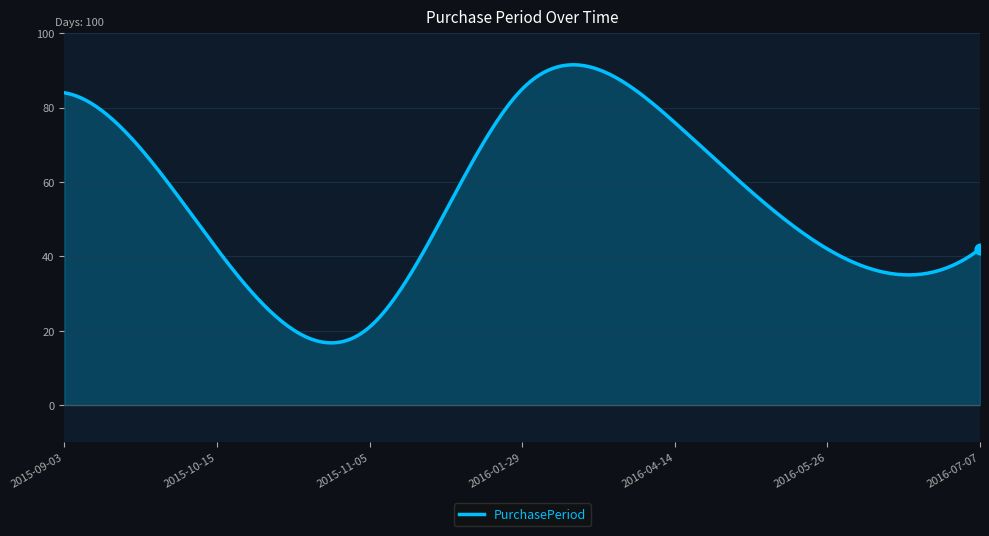

What is the difference between the maximum and minimum values?

74.8